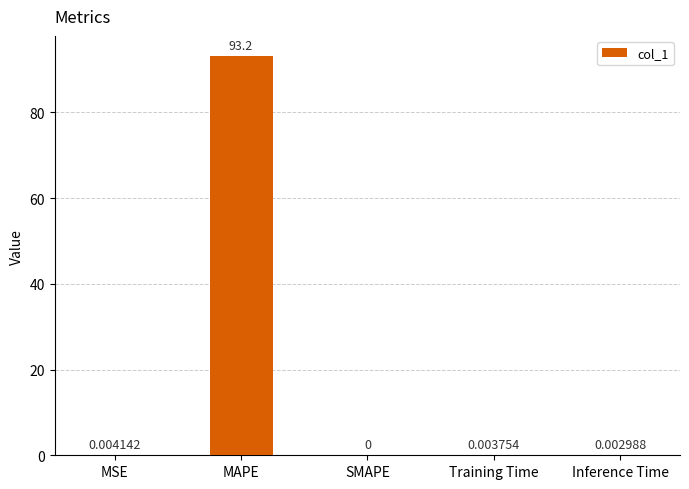

Between MSE and Training Time, which is larger?

MSE